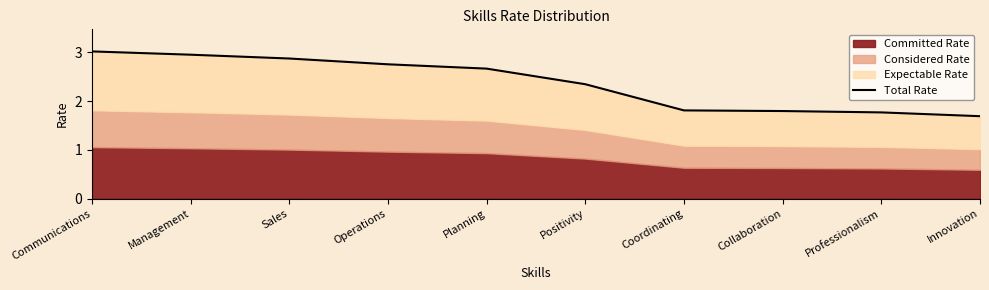

What is the label of the 10th point from the right?

Communications